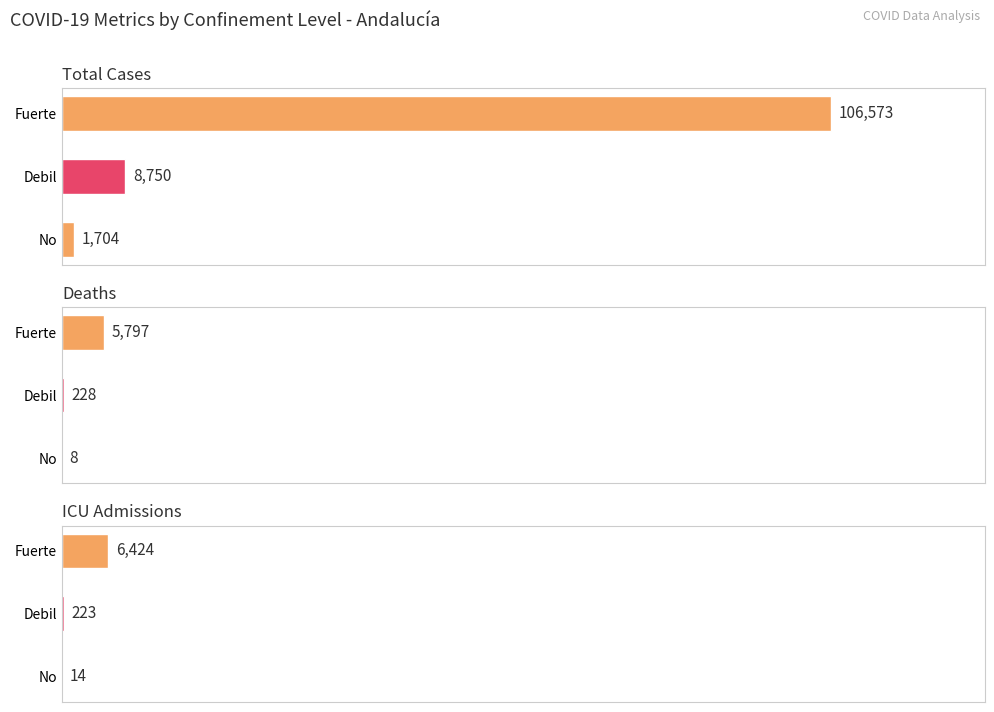

Are the bars horizontal?

Yes